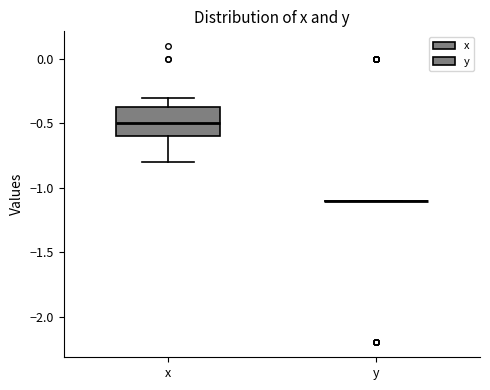

Reading left to right, transcribe this box plot: for each box, give where its median line is, the range the box spans, and where its two whiskers end, as read against the y-axis. The values are not printed on the chart, so give them approximately, as read against the axis.

x: median -0.50, box -0.60 to -0.35, whiskers -0.80 to -0.30
y: box collapsed to a line at -1.10, whiskers -1.10 to -1.10